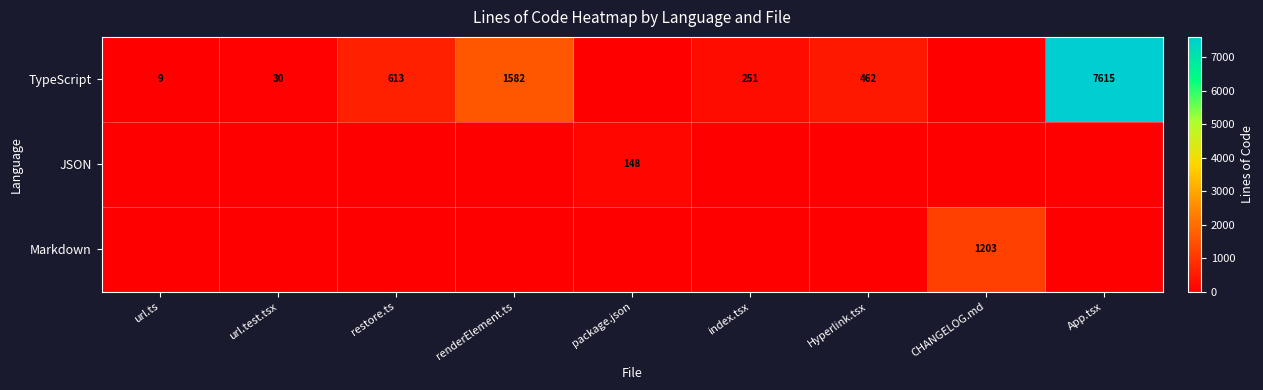

At which category does the chart reach its peak across all series?

App.tsx